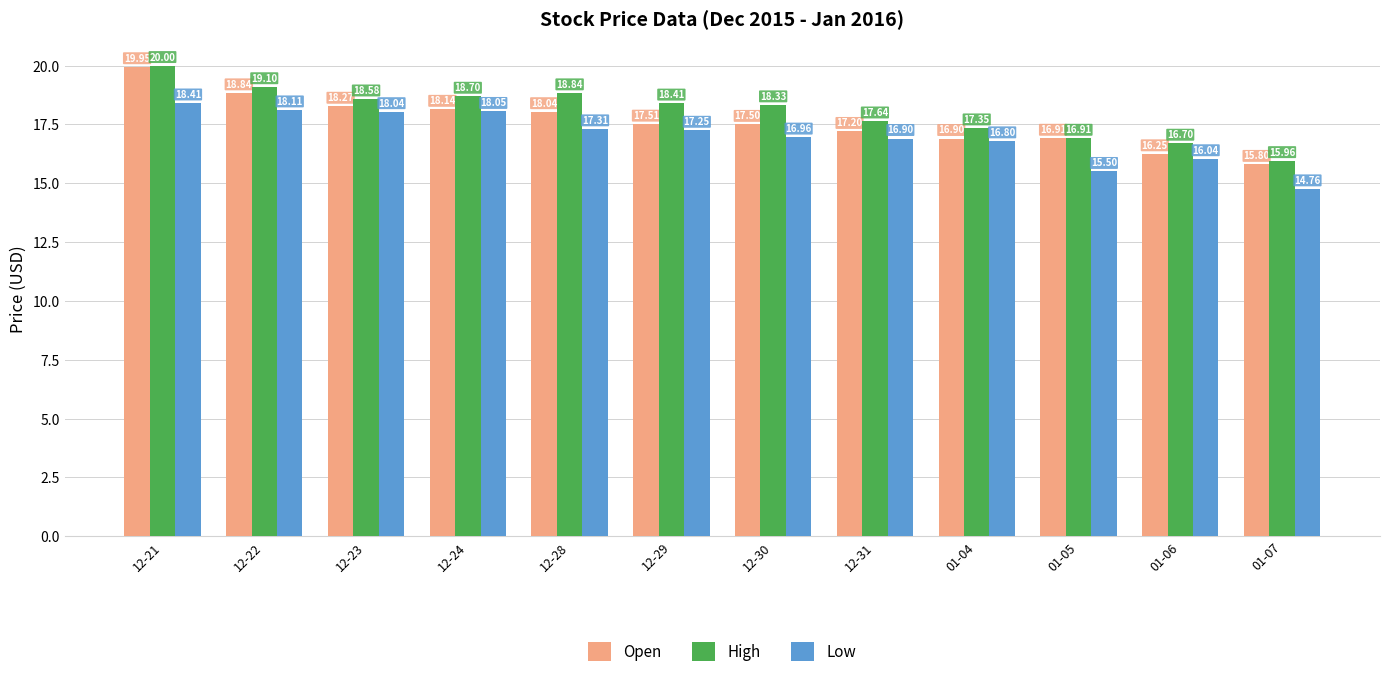

Which category has the highest value in the Low series?

12-21